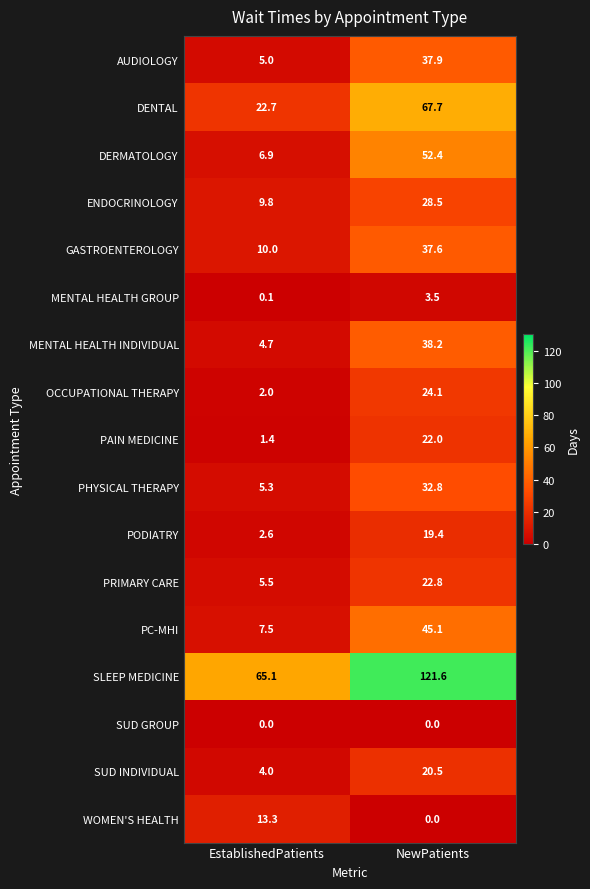

What is the sum of all PODIATRY values?

22.0